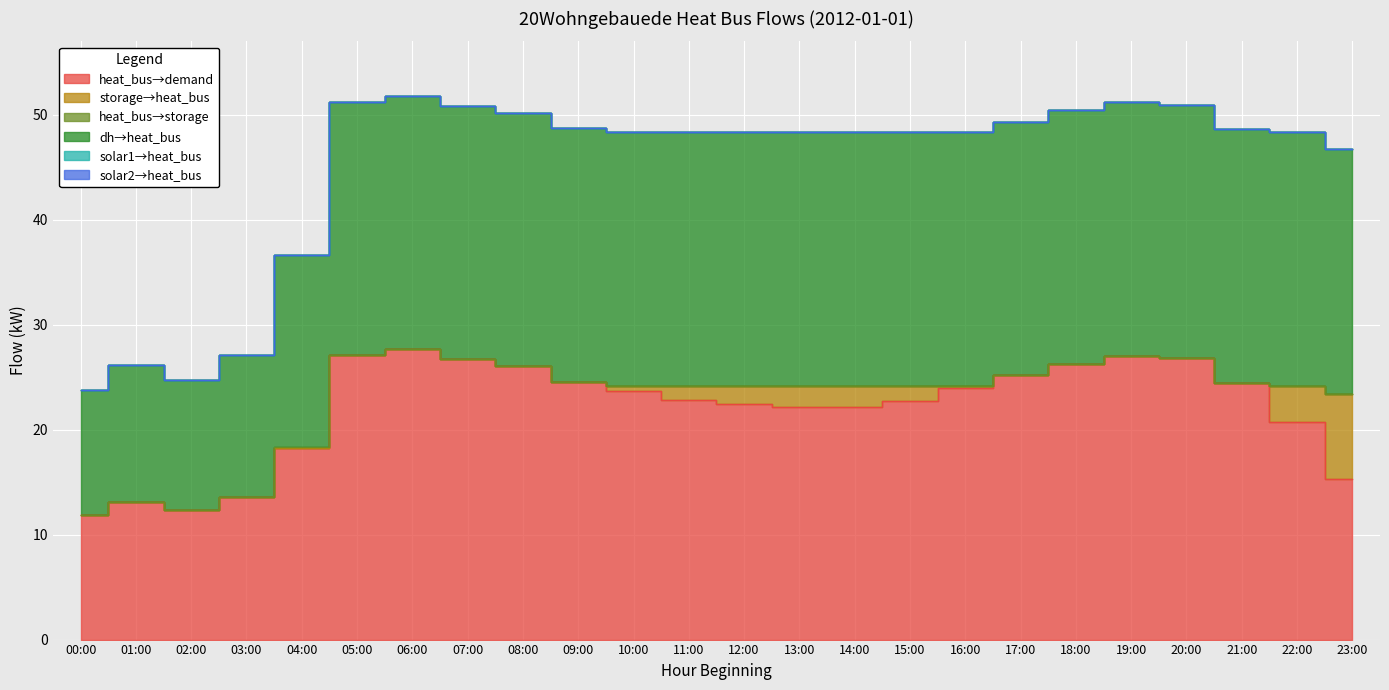

True or false: dh_to_heat_bus has a value of 5.9 at 02:00.

False